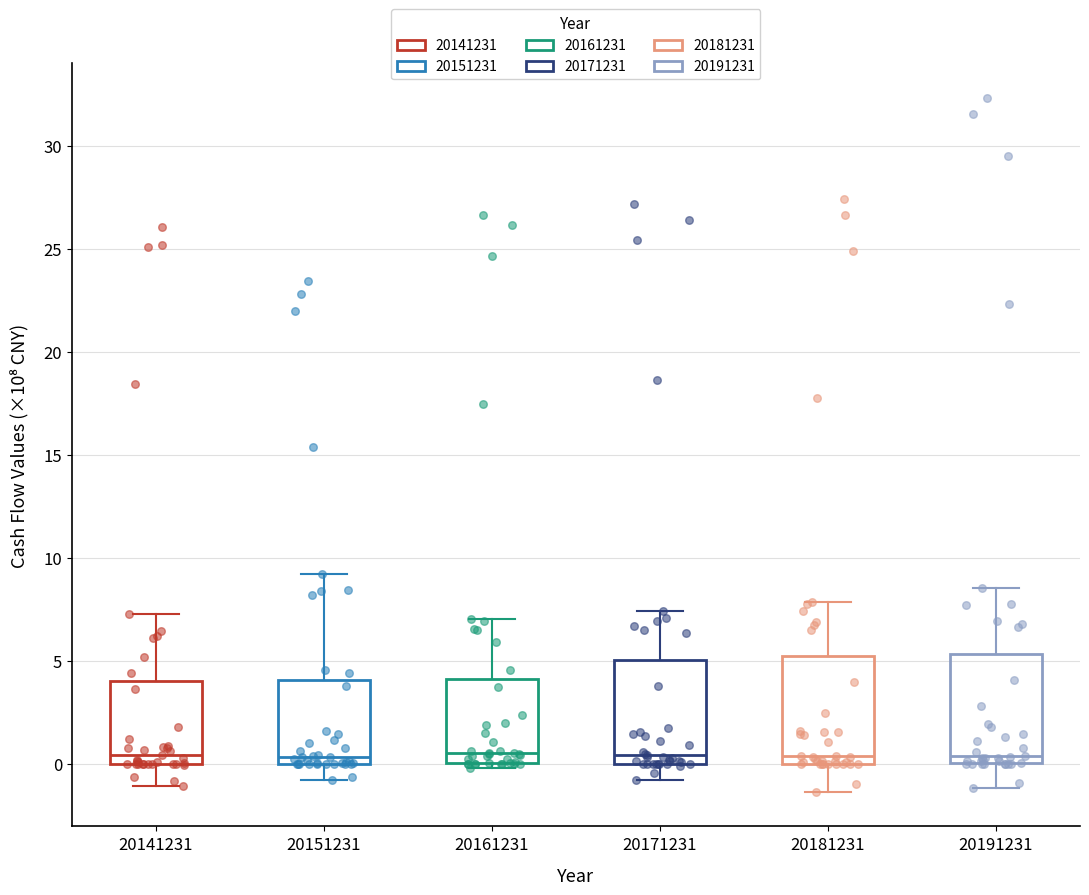

Where does the lower whisker of the box at x = 20191231 end on the y-axis? The values are not printed on the chart, so give them approximately, as read against the axis.

-1.0